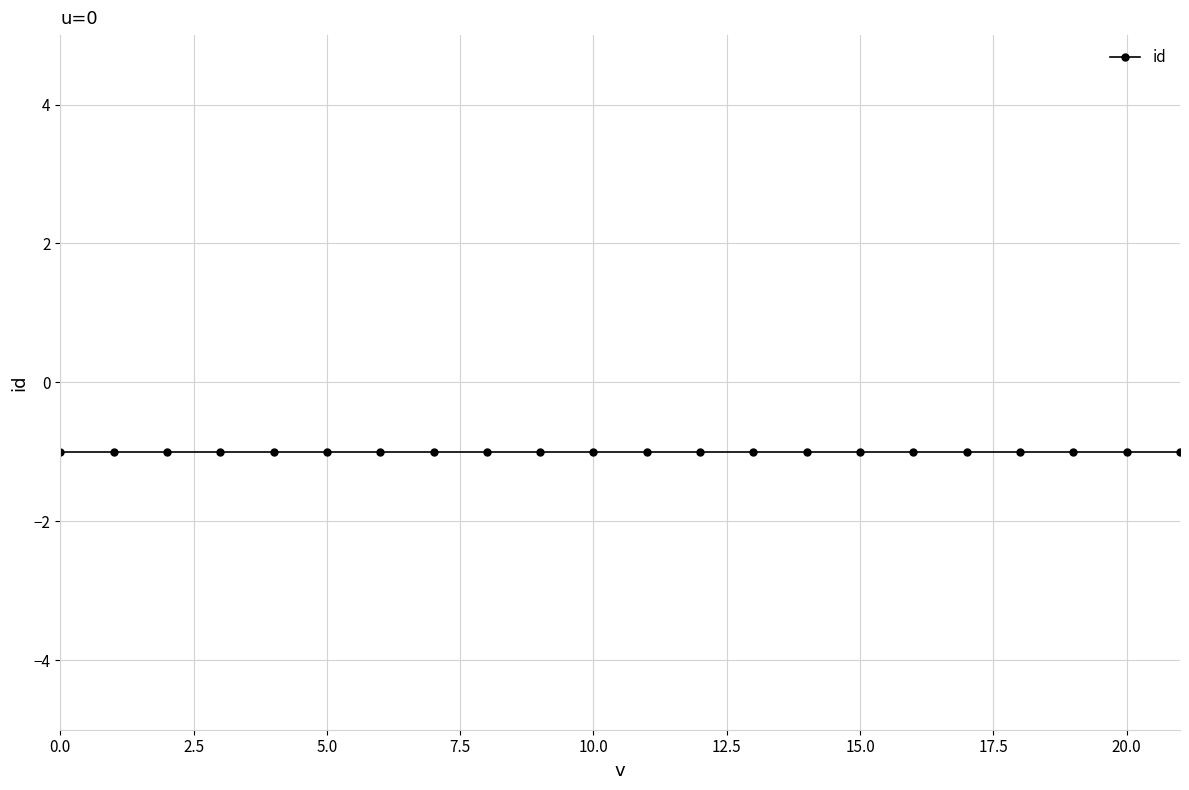

True or false: v and id intersect in this chart.

False